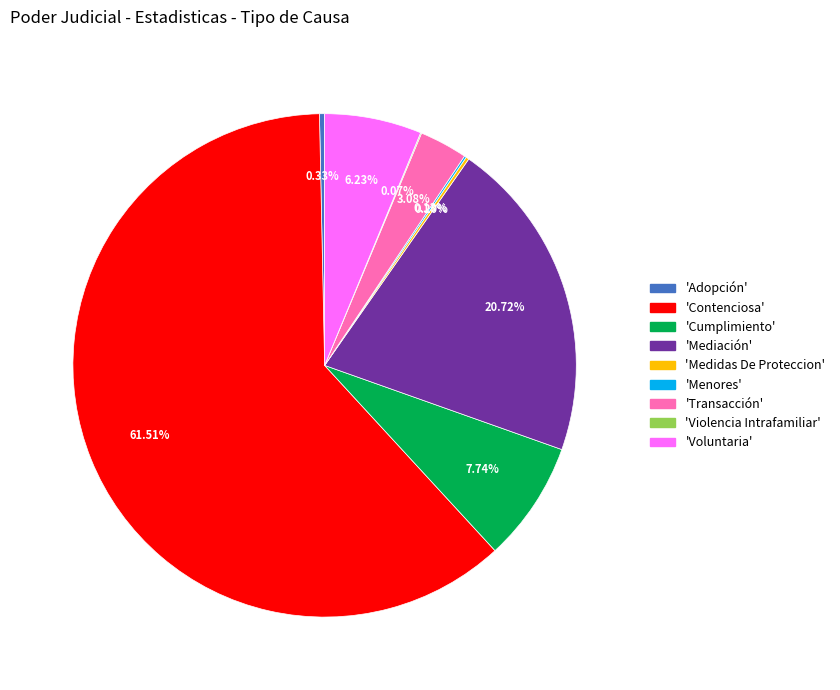

Is there a majority slice in this chart?

Yes